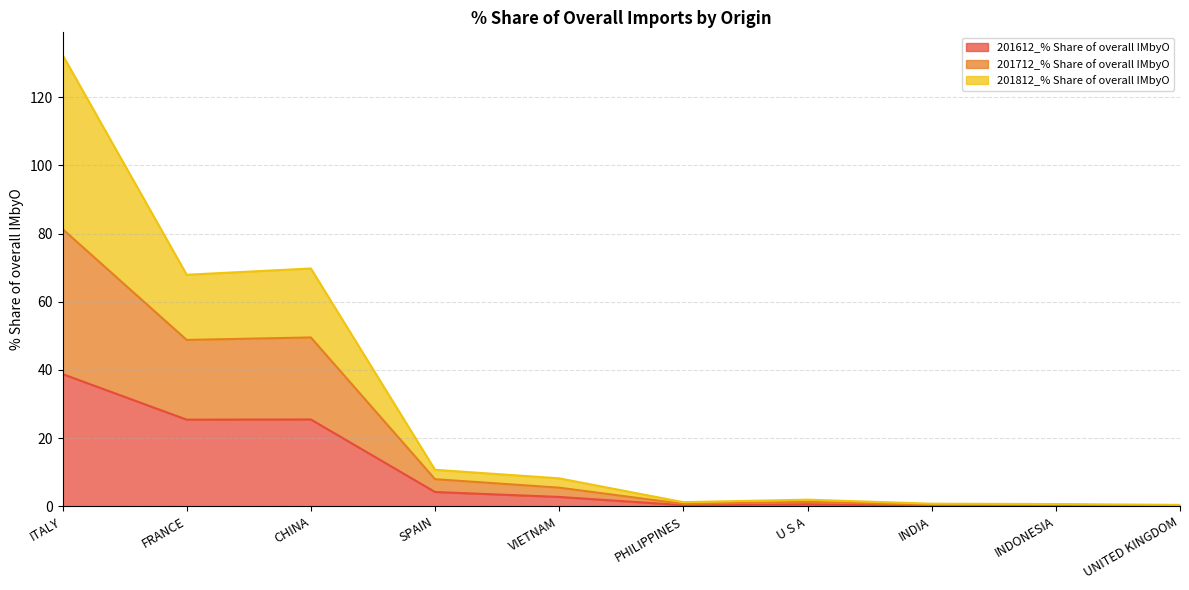

True or false: 201612_% Share of overall IMbyO has a value of 38.8 at ITALY.

True